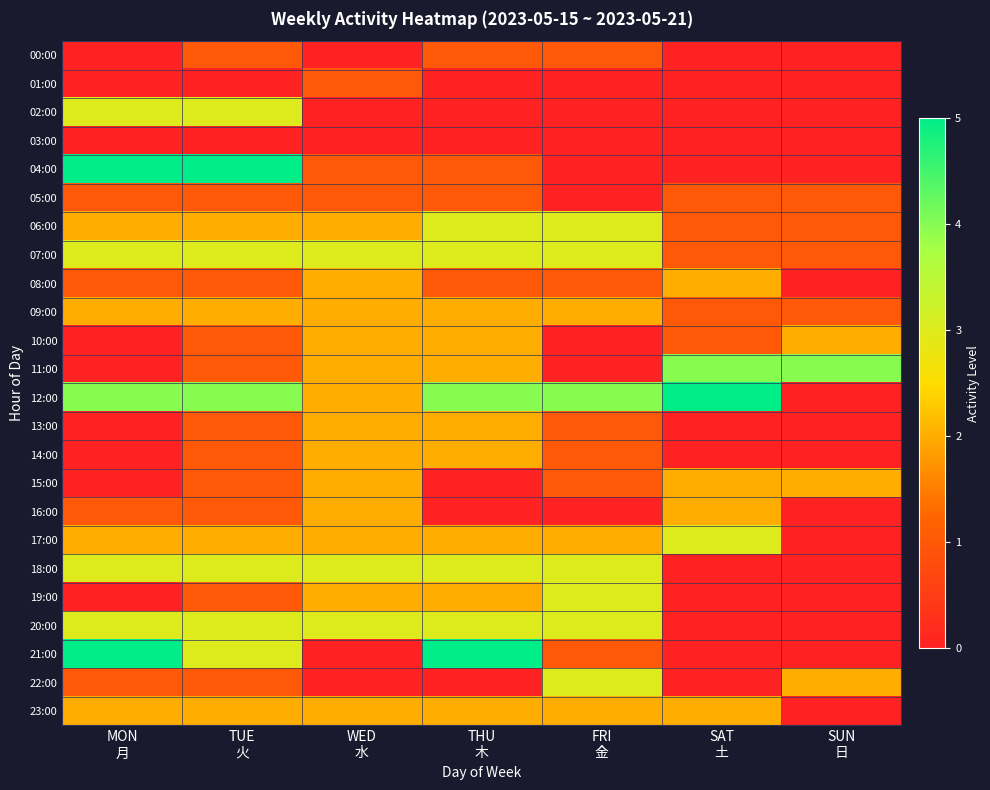

Reading right to left, list all the values displayed in this chart.

00:00: SUN
日=0	SAT
土=0	FRI
金=1	THU
木=1	WED
水=0	TUE
火=1	MON
月=0
01:00: SUN
日=0	SAT
土=0	FRI
金=0	THU
木=0	WED
水=1	TUE
火=0	MON
月=0
02:00: SUN
日=0	SAT
土=0	FRI
金=0	THU
木=0	WED
水=0	TUE
火=3	MON
月=3
03:00: SUN
日=0	SAT
土=0	FRI
金=0	THU
木=0	WED
水=0	TUE
火=0	MON
月=0
04:00: SUN
日=0	SAT
土=0	FRI
金=0	THU
木=1	WED
水=1	TUE
火=5	MON
月=5
05:00: SUN
日=1	SAT
土=1	FRI
金=0	THU
木=1	WED
水=1	TUE
火=1	MON
月=1
06:00: SUN
日=1	SAT
土=1	FRI
金=3	THU
木=3	WED
水=2	TUE
火=2	MON
月=2
07:00: SUN
日=1	SAT
土=1	FRI
金=3	THU
木=3	WED
水=3	TUE
火=3	MON
月=3
08:00: SUN
日=0	SAT
土=2	FRI
金=1	THU
木=1	WED
水=2	TUE
火=1	MON
月=1
09:00: SUN
日=1	SAT
土=1	FRI
金=2	THU
木=2	WED
水=2	TUE
火=2	MON
月=2
10:00: SUN
日=2	SAT
土=1	FRI
金=0	THU
木=2	WED
水=2	TUE
火=1	MON
月=0
11:00: SUN
日=4	SAT
土=4	FRI
金=0	THU
木=2	WED
水=2	TUE
火=1	MON
月=0
12:00: SUN
日=0	SAT
土=5	FRI
金=4	THU
木=4	WED
水=2	TUE
火=4	MON
月=4
13:00: SUN
日=0	SAT
土=0	FRI
金=1	THU
木=2	WED
水=2	TUE
火=1	MON
月=0
14:00: SUN
日=0	SAT
土=0	FRI
金=1	THU
木=2	WED
水=2	TUE
火=1	MON
月=0
15:00: SUN
日=2	SAT
土=2	FRI
金=1	THU
木=0	WED
水=2	TUE
火=1	MON
月=0
16:00: SUN
日=0	SAT
土=2	FRI
金=0	THU
木=0	WED
水=2	TUE
火=1	MON
月=1
17:00: SUN
日=0	SAT
土=3	FRI
金=2	THU
木=2	WED
水=2	TUE
火=2	MON
月=2
18:00: SUN
日=0	SAT
土=0	FRI
金=3	THU
木=3	WED
水=3	TUE
火=3	MON
月=3
19:00: SUN
日=0	SAT
土=0	FRI
金=3	THU
木=2	WED
水=2	TUE
火=1	MON
月=0
20:00: SUN
日=0	SAT
土=0	FRI
金=3	THU
木=3	WED
水=3	TUE
火=3	MON
月=3
21:00: SUN
日=0	SAT
土=0	FRI
金=1	THU
木=5	WED
水=0	TUE
火=3	MON
月=5
22:00: SUN
日=2	SAT
土=0	FRI
金=3	THU
木=0	WED
水=0	TUE
火=1	MON
月=1
23:00: SUN
日=0	SAT
土=2	FRI
金=2	THU
木=2	WED
水=2	TUE
火=2	MON
月=2